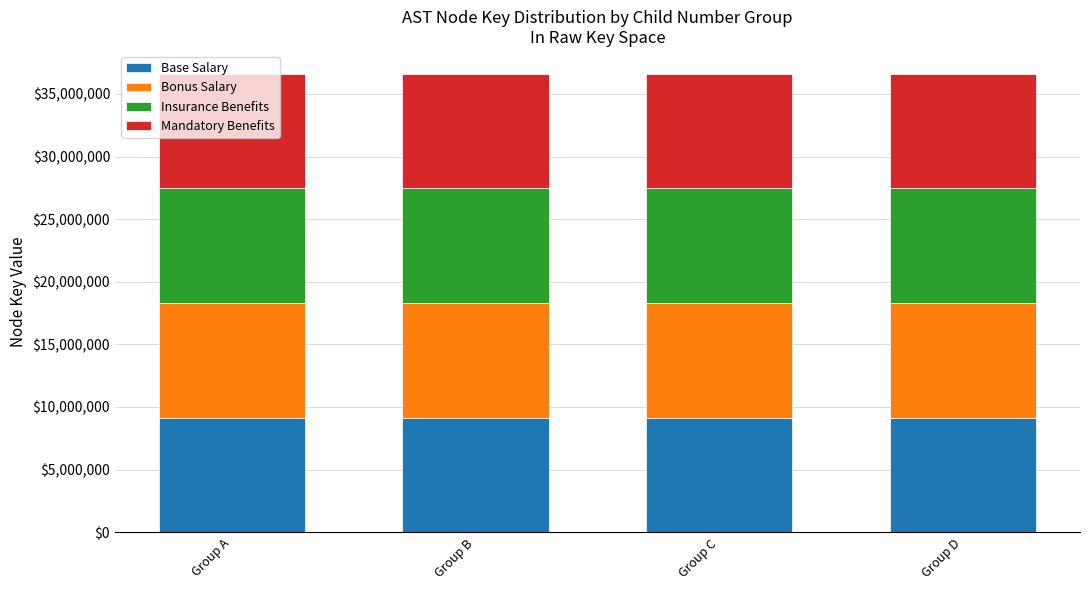

What is the total value across all series at Group A?

36599917